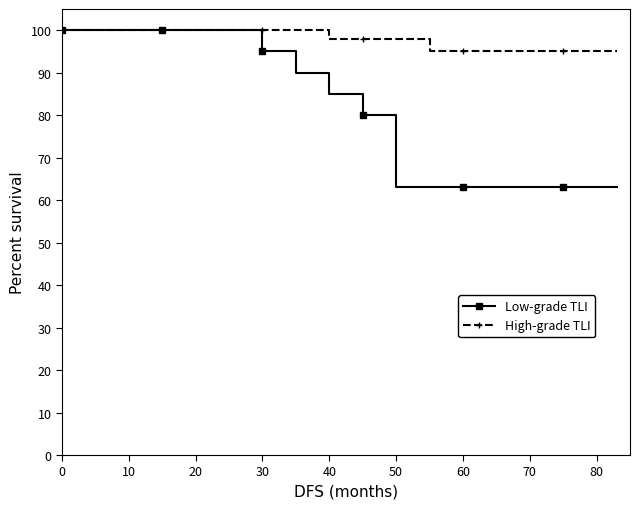

What is the greatest value displayed?

100